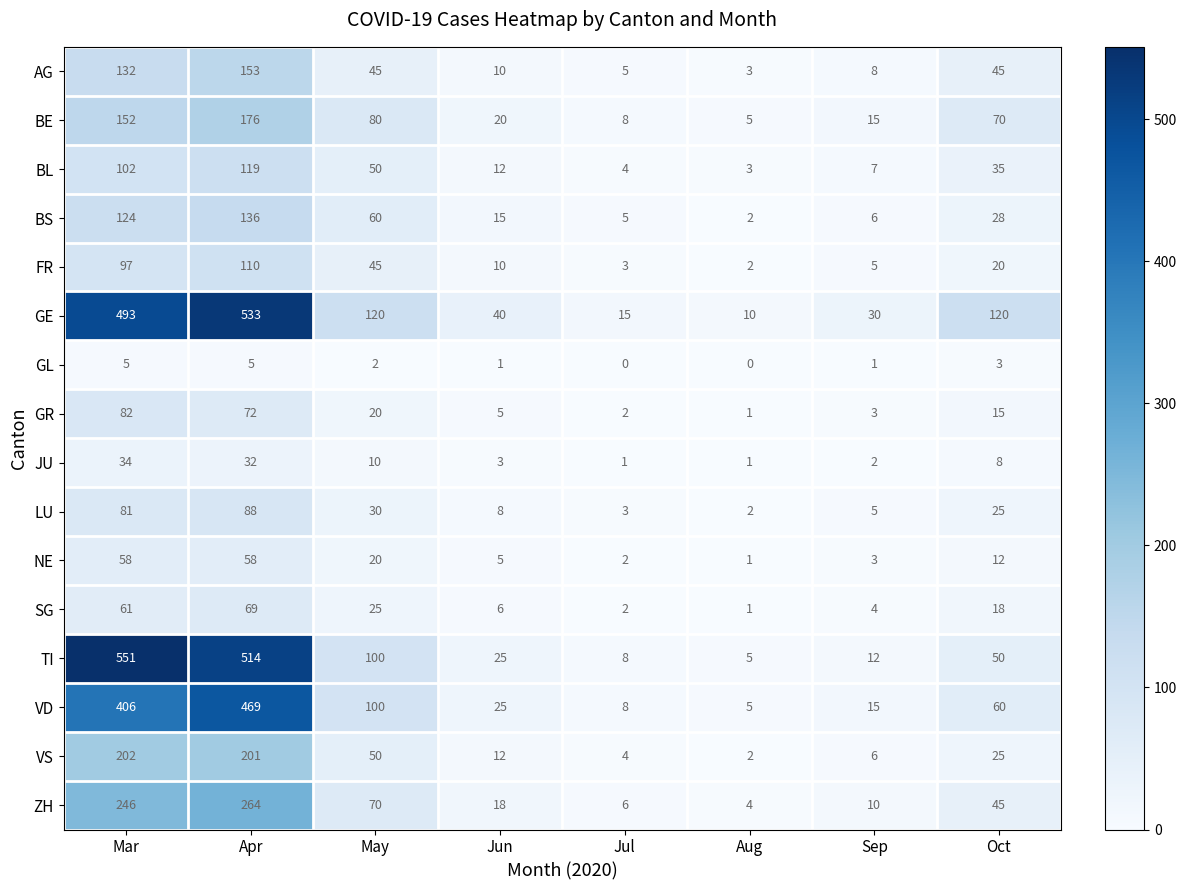

What is the spread (max minus min) of values at Apr?

528